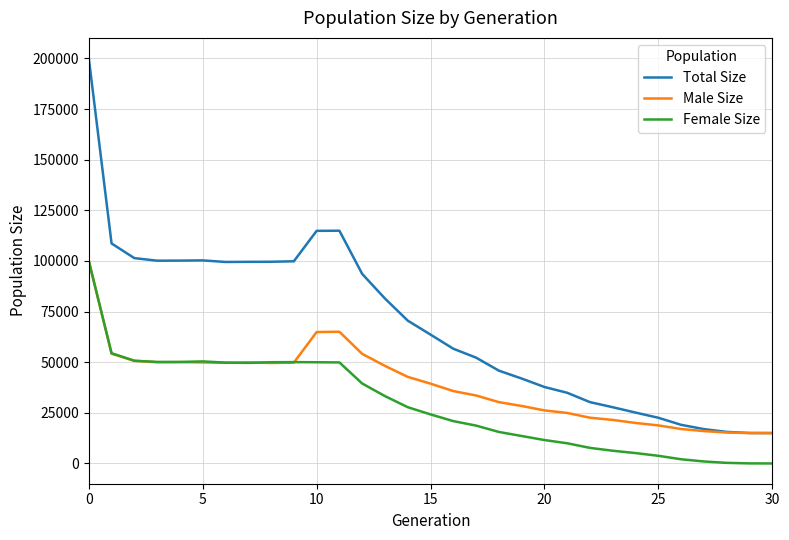

True or false: Total Size has more than 1 interior local peaks.

True